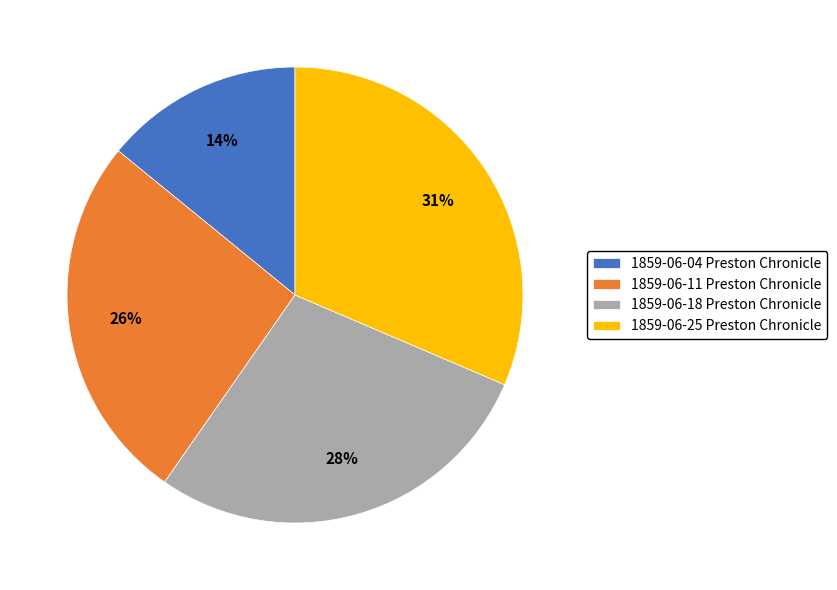

To the nearest percent, what portion does 1859-06-11 Preston Chronicle represent?

26%